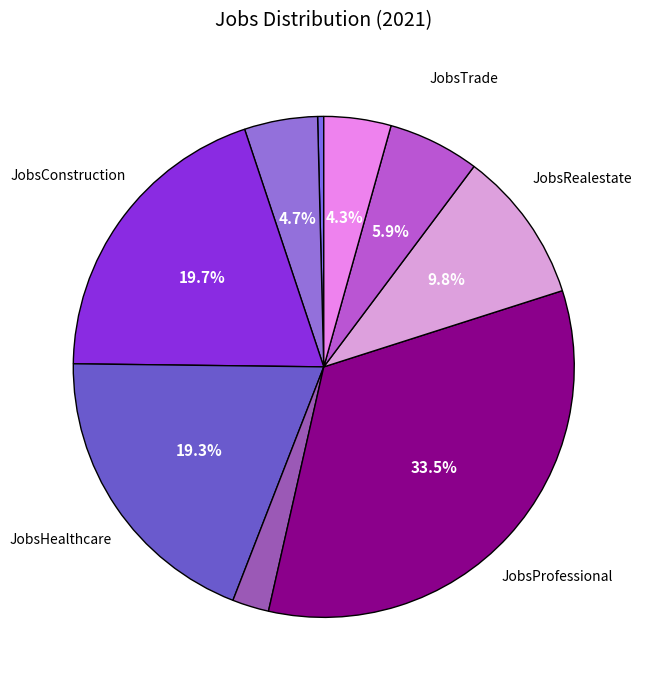

What is the smallest slice in the pie chart?

JobsAgriculture